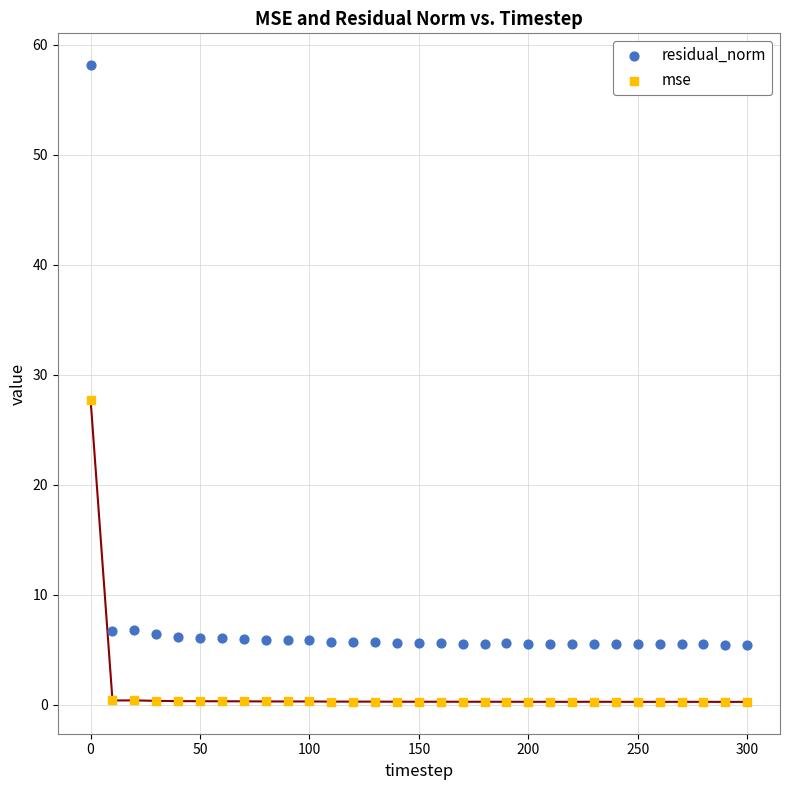

Across all data points, what is the range of Y values (max minus min)?

57.9